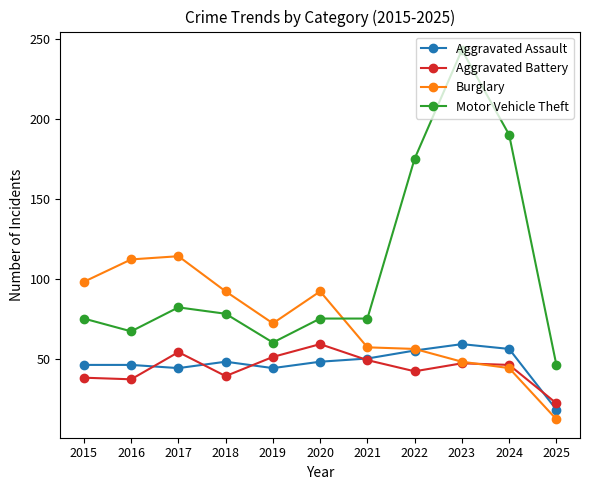

What is the average value of the Motor Vehicle Theft series?

106